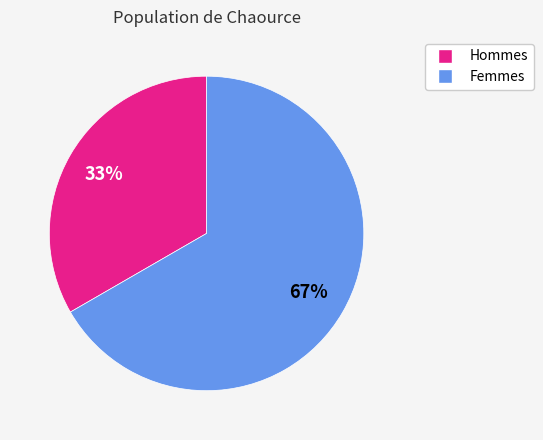

Is there any slice that represents more than half of the pie?

Yes